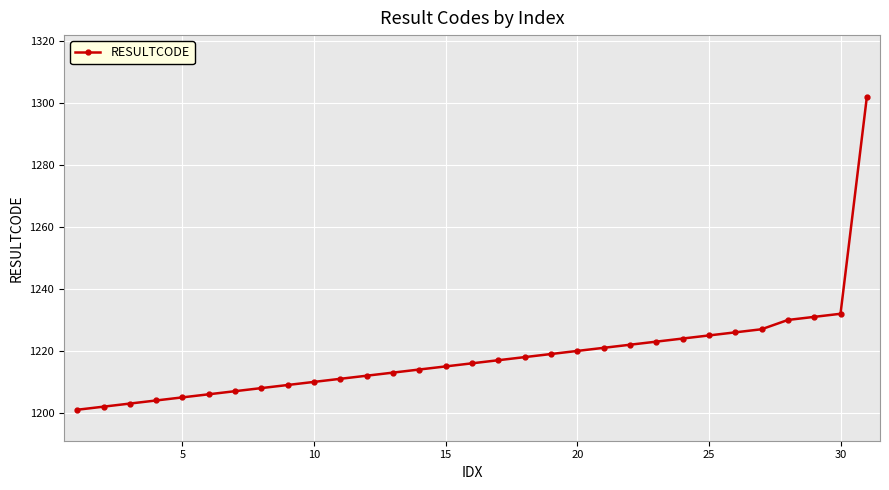

Count the number of data series in this chart.

1